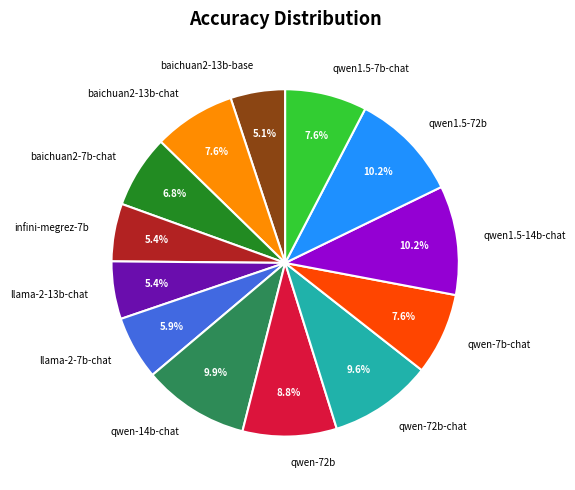

Count the number of slices in the pie.

13